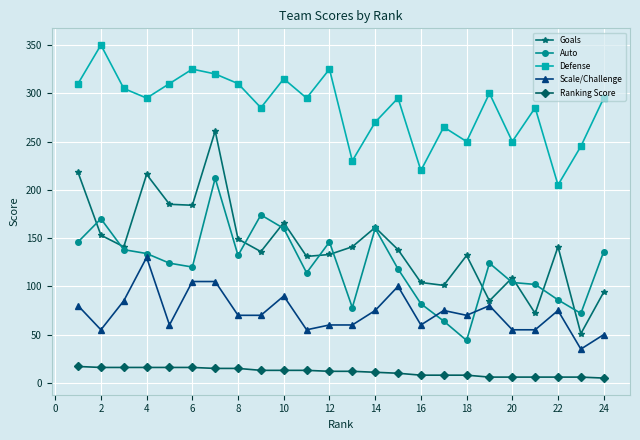

What is the difference between the second highest and second lowest values in the Goals series?

146